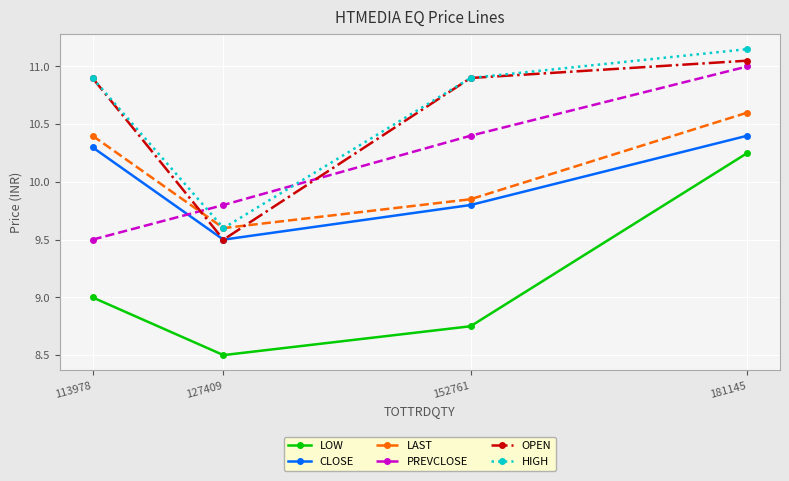

At how many categories does at least one series exceed 8?

4